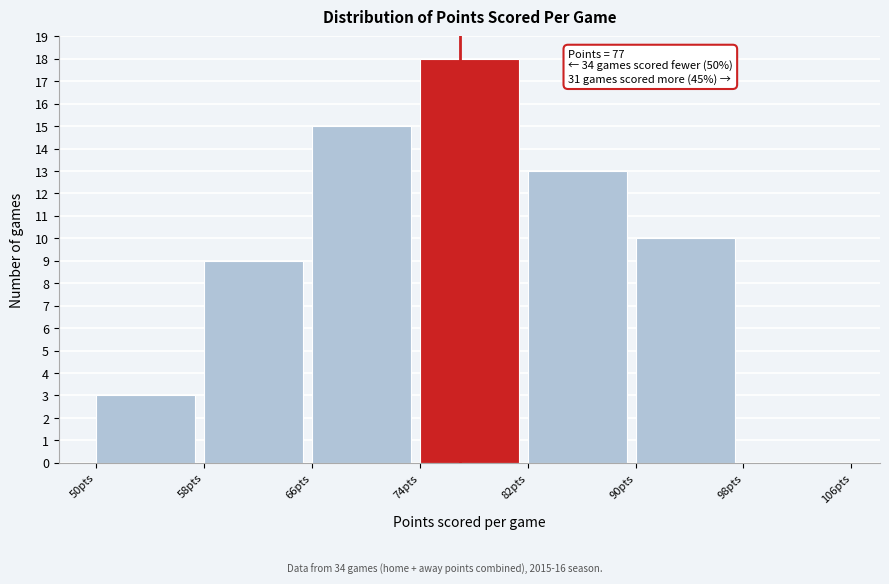

Which range on the x-axis has the tallest bar?

74 to 82